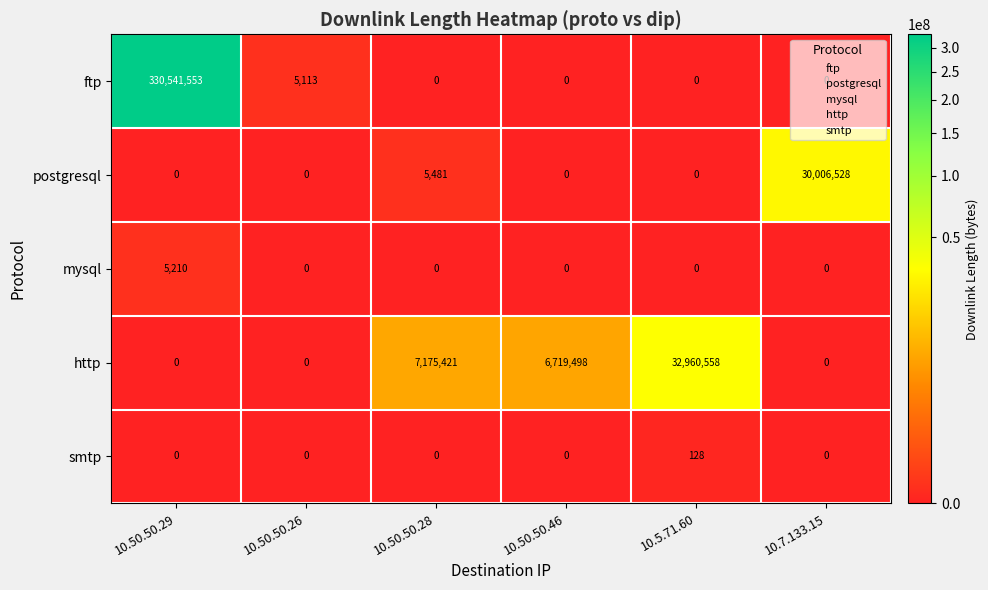

The value of mysql at 10.5.71.60 is 0. True or false?

True